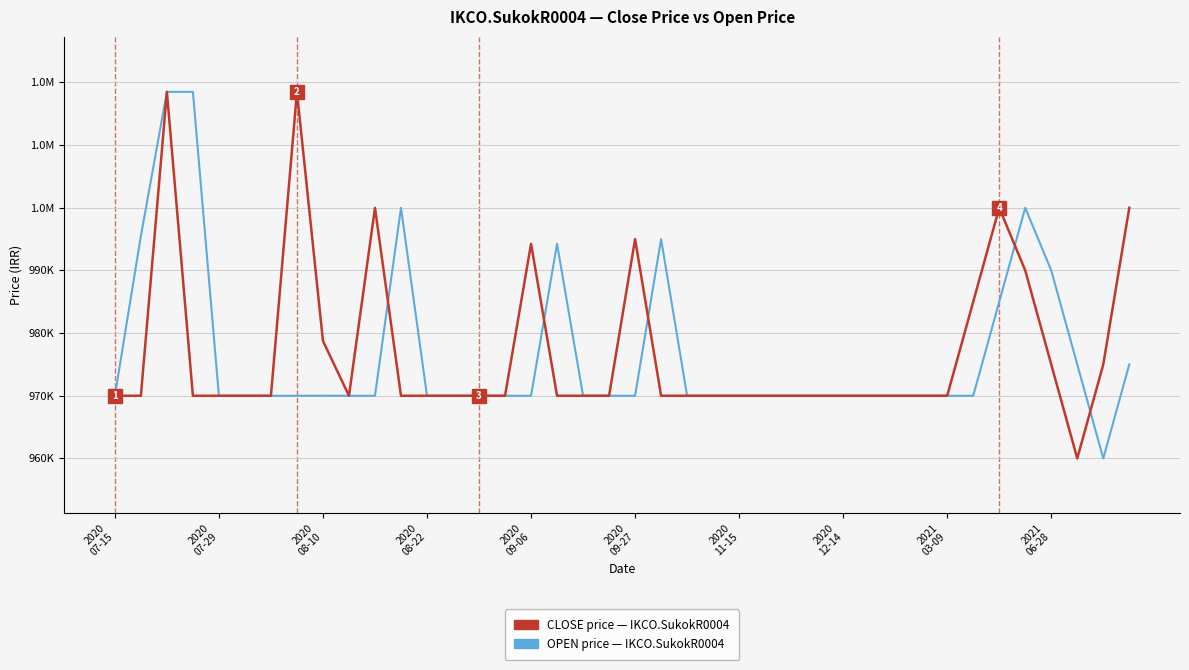

Does the chart display data point markers on the line(s)?

No